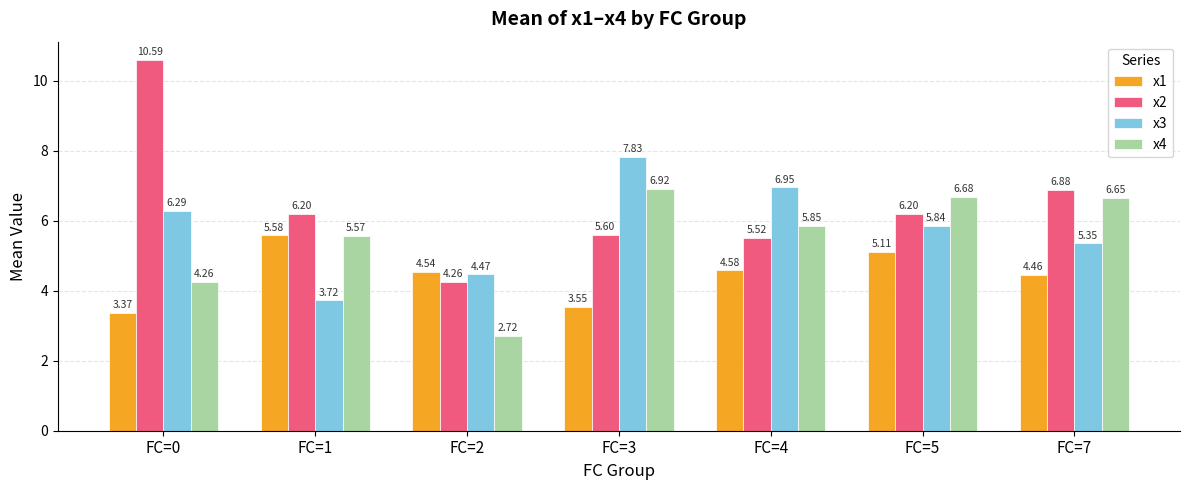

How many bars are there in each group?

4